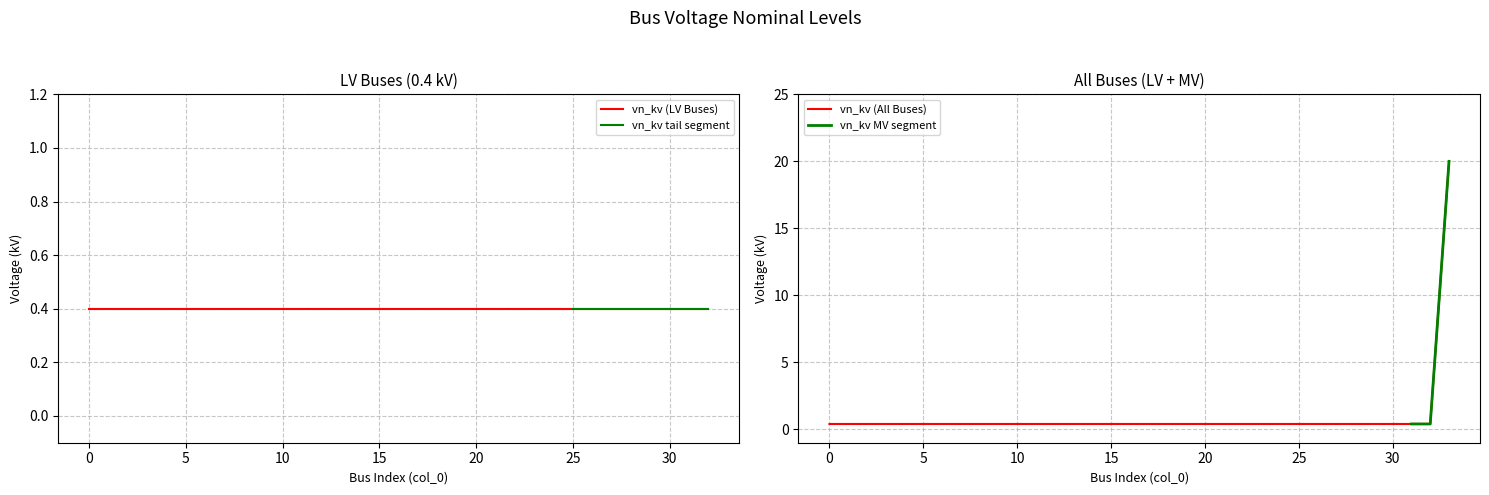

Reading left to right, list all the values displayed in this chart.

0.4	0.4	0.4	0.4	0.4	0.4	0.4	0.4	0.4	0.4	0.4	0.4	0.4	0.4	0.4	0.4	0.4	0.4	0.4	0.4	0.4	0.4	0.4	0.4	0.4	0.4	0.4	0.4	0.4	0.4	0.4	0.4	0.4	20.0